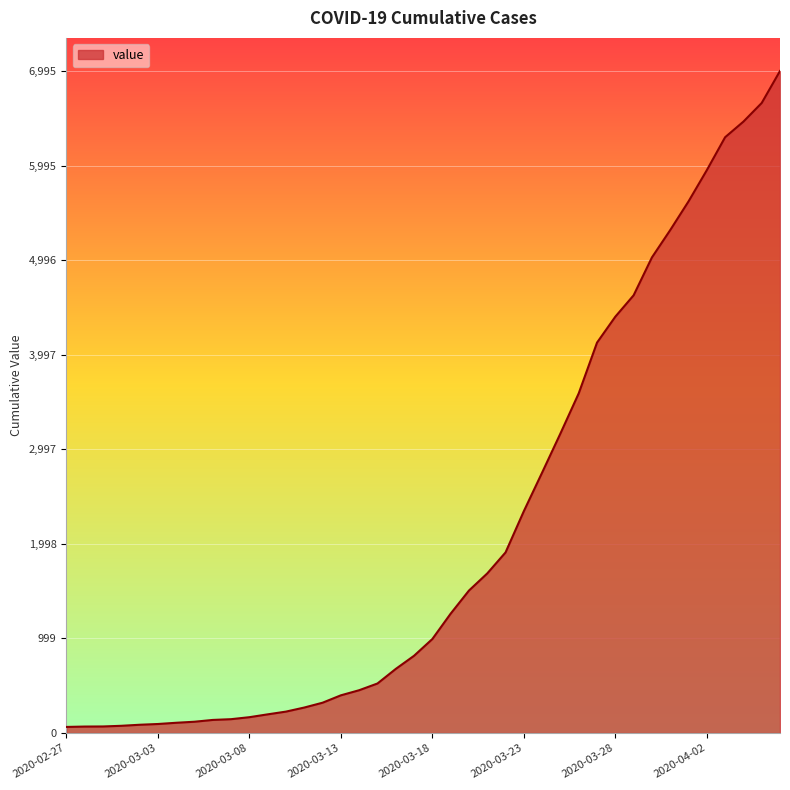

What is the greatest value displayed?

6995